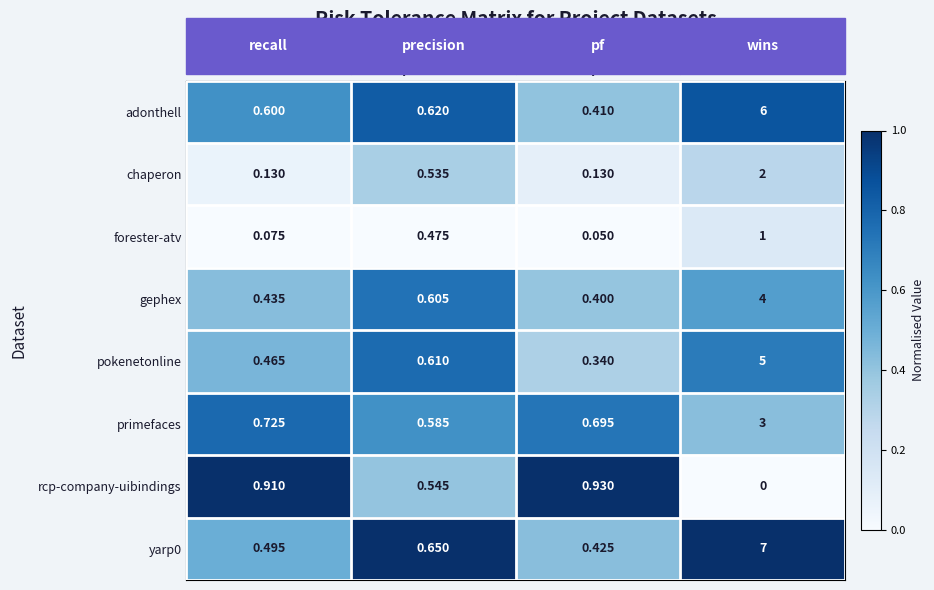

At which label does yarp0 reach its peak?

wins